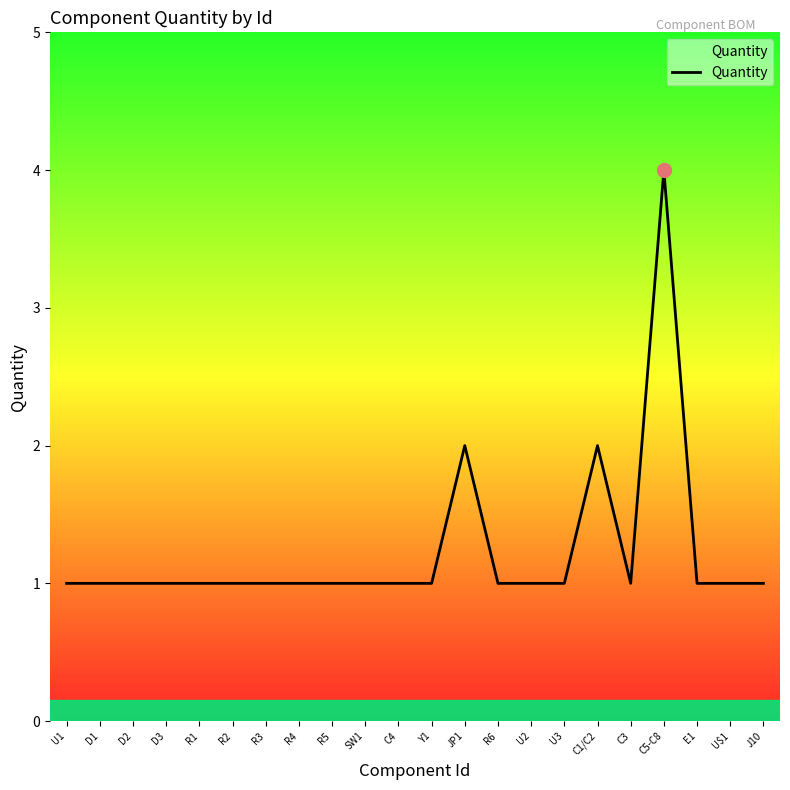

True or false: the data shows 1 at D2.

True